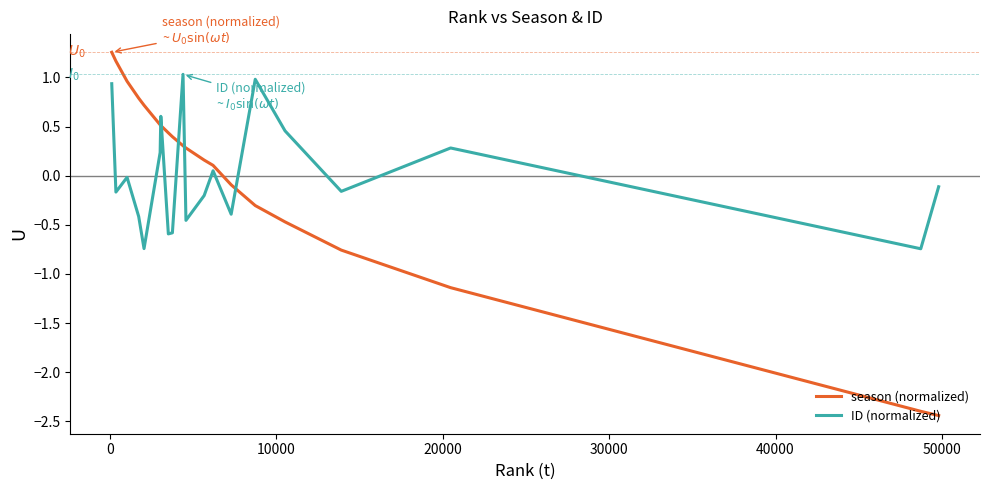

Which series has the widest spread of values?

season (normalized)